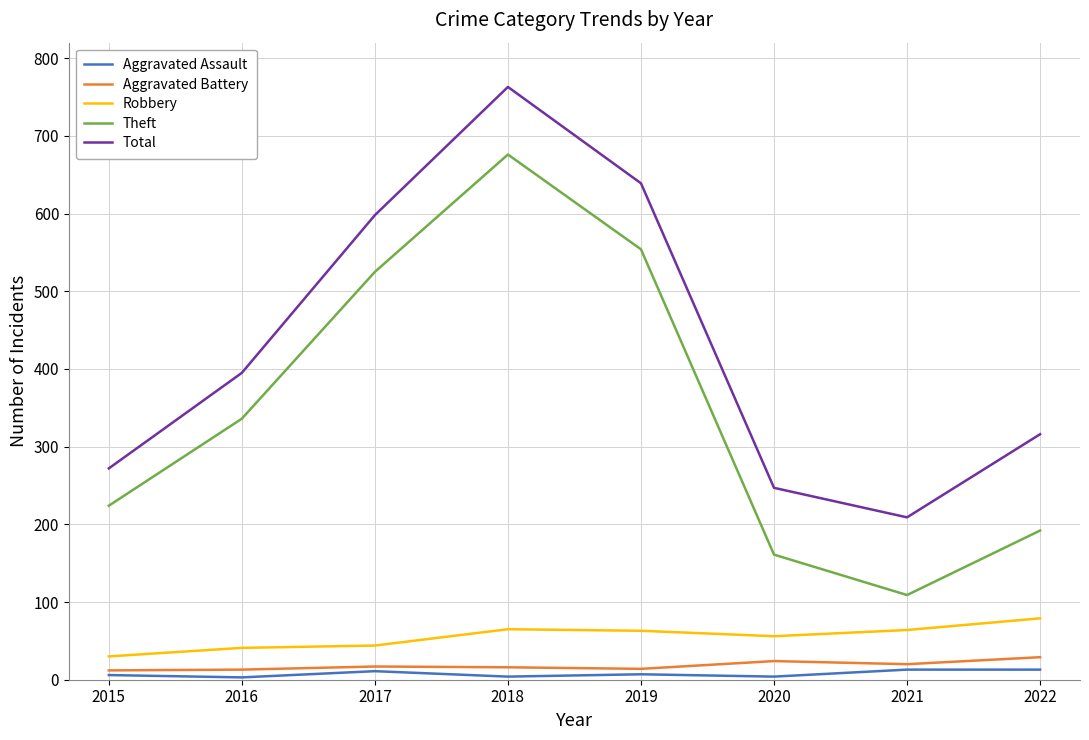

What is the difference between the maximum and second lowest values in the Robbery series?

38